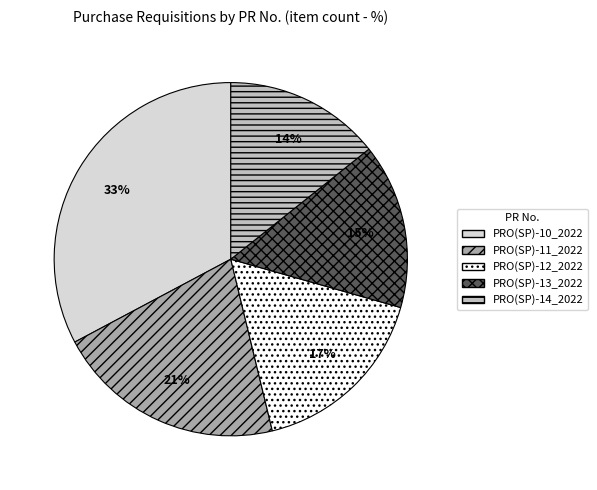

Which has a higher value, PRO(SP)-10_2022 or PRO(SP)-13_2022?

PRO(SP)-10_2022